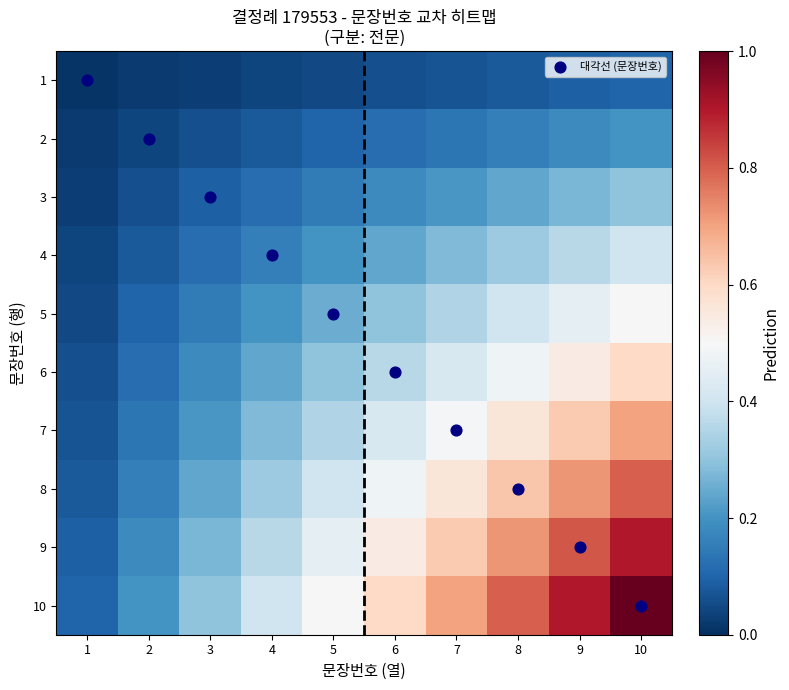

Rank the series by their maximum value, from highest to lowest.

대각선 (문장번호), 10, 9, 8, 7, 6, 5, 4, 3, 2, 1